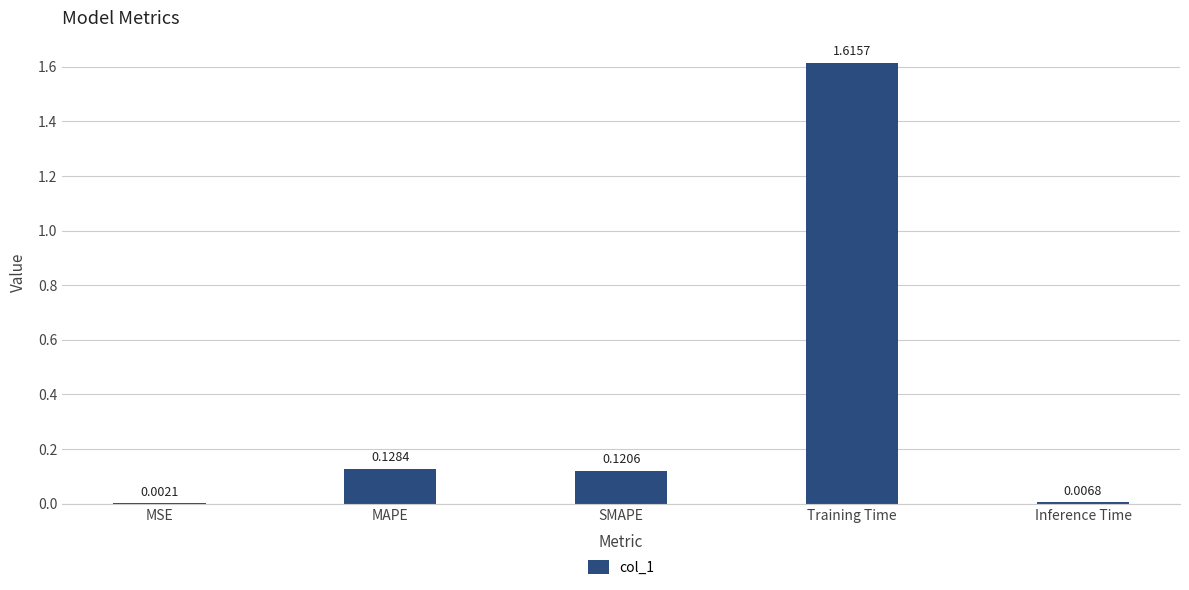

What is the change in value from MSE to MAPE?

+0.1